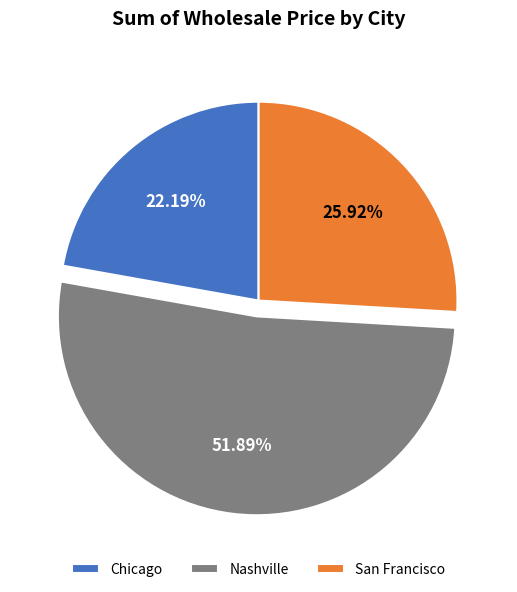

Is it true that Chicago is 22% of the pie?

True